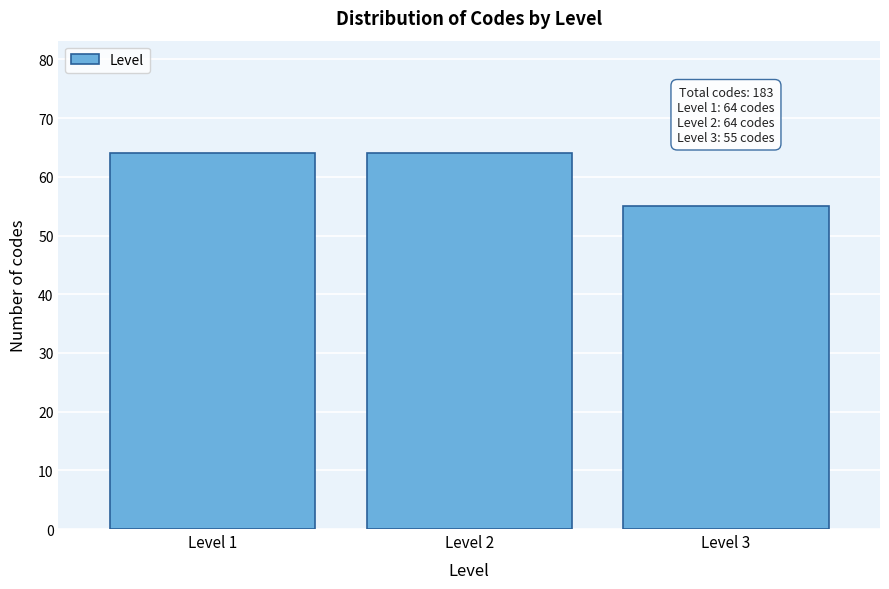

Reading left to right, list all the values displayed in this chart.

64	64	55